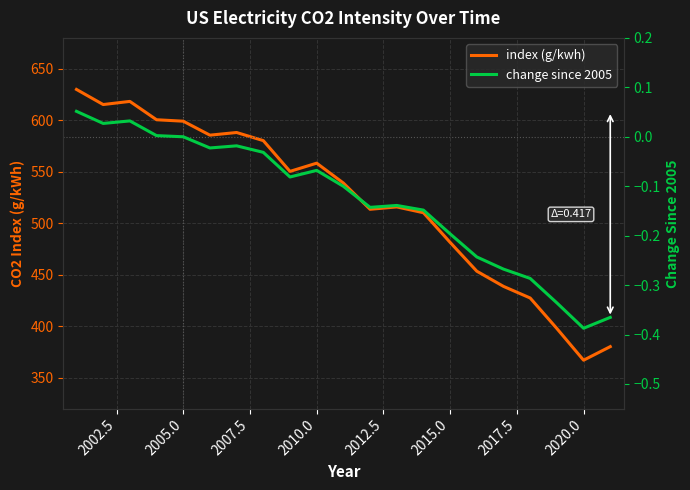

What is the lowest value of the index (g/kwh) series?

367.1